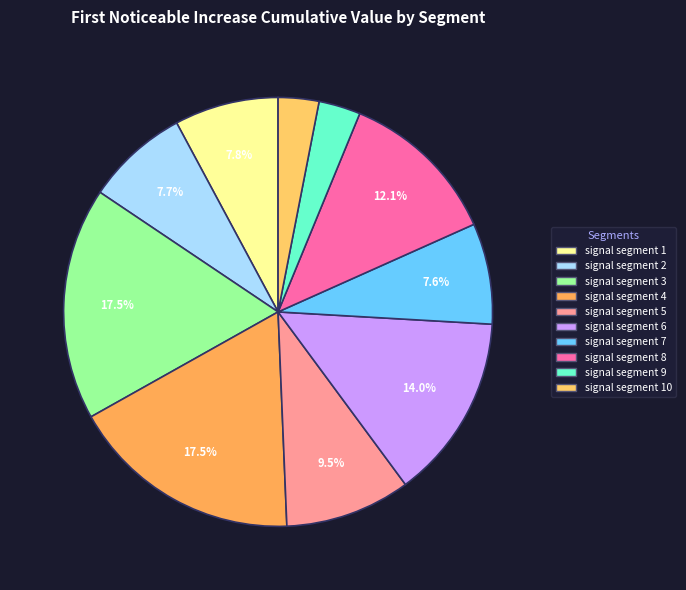

Is there a majority slice in this chart?

No